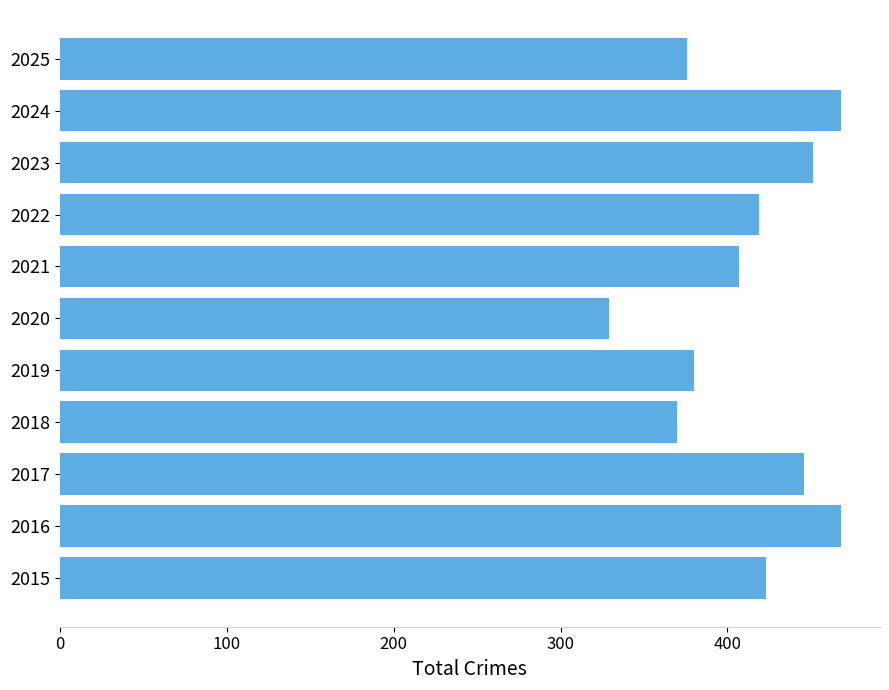

Reading bottom to top, what are all the values shown in this chart?

423	468	446	370	380	329	407	419	451	468	376